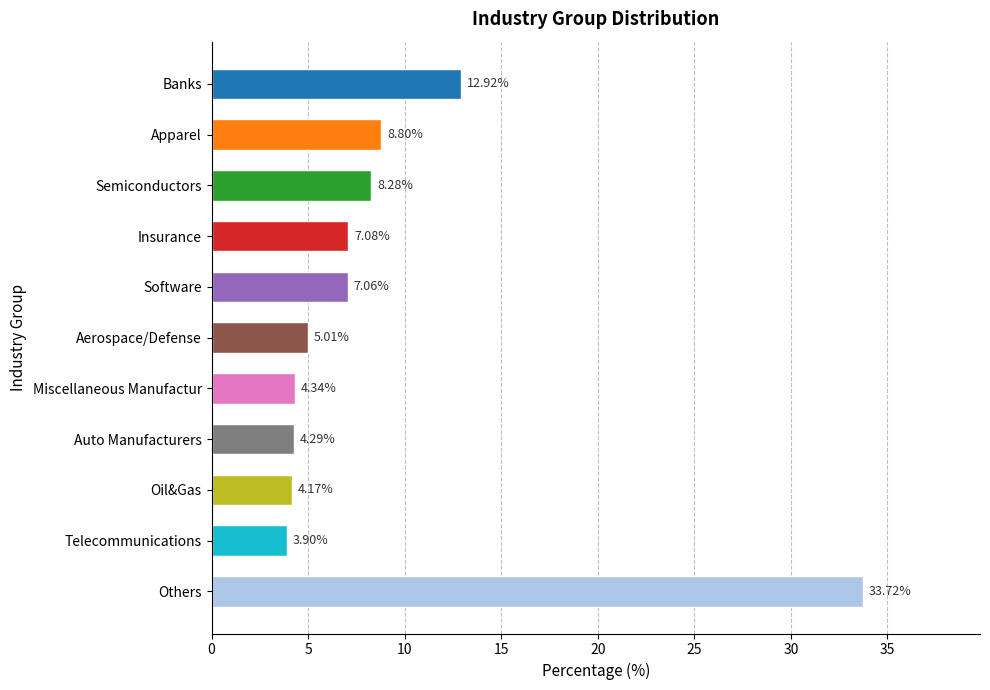

Count the number of data series in this chart.

1